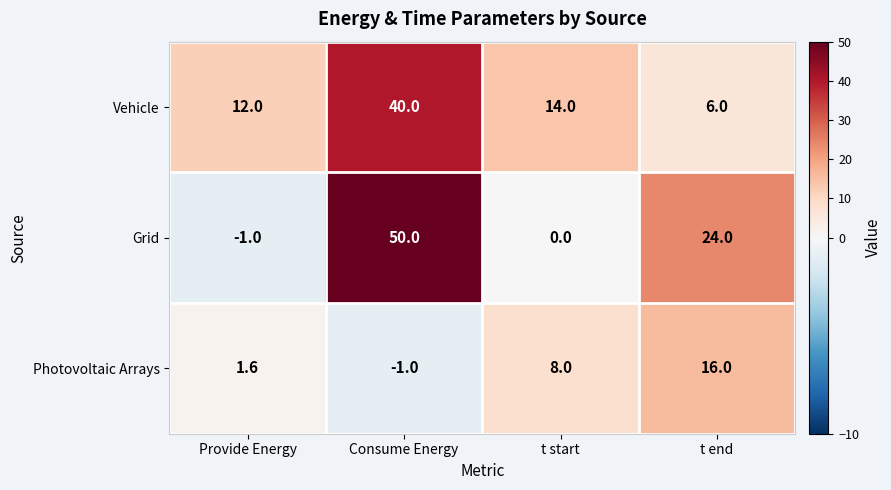

How many values in the Grid series are below 24?

2